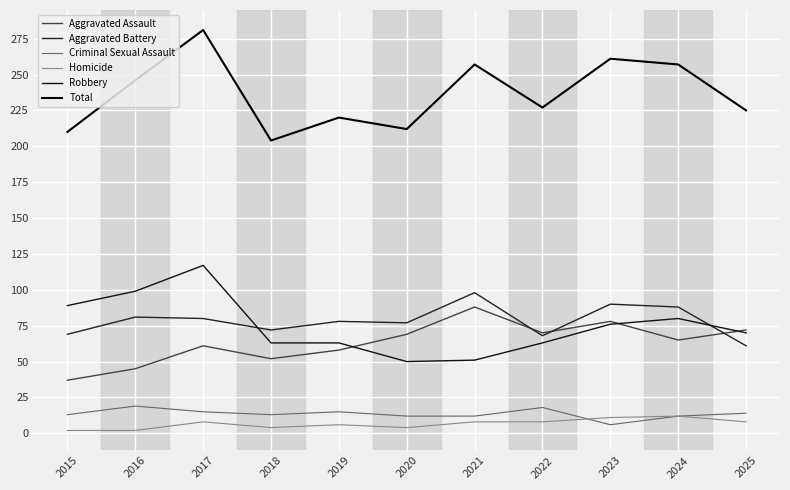

Is this an area chart (filled region under the line)?

No